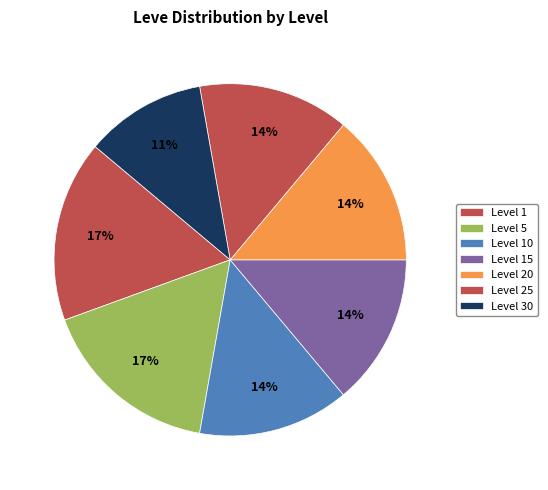

How many slices are in this pie chart?

7